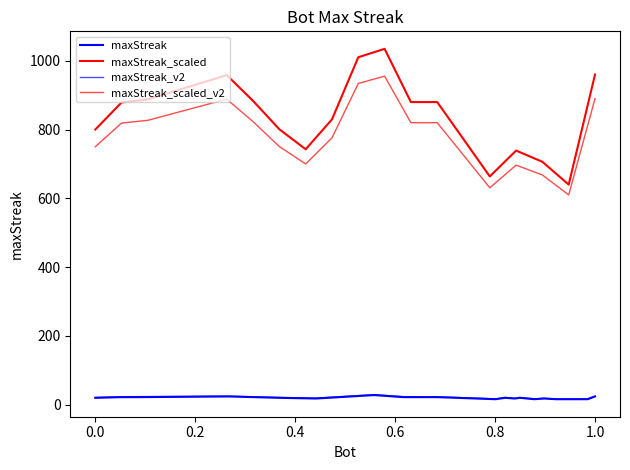

What is the minimum value shown in the chart?

16.0